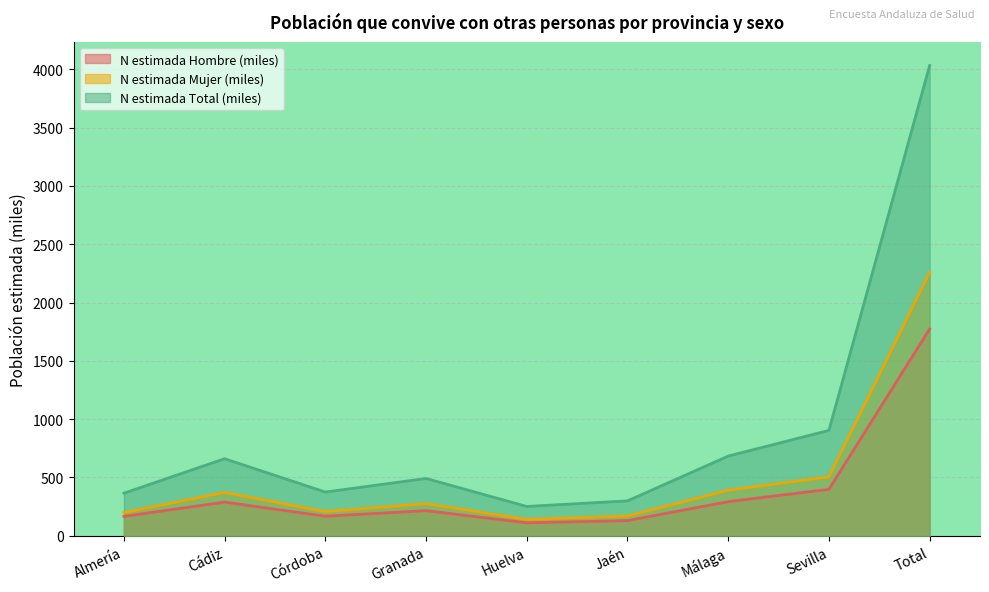

Reading right to left, list all the values displayed in this chart.

N estimada Hombre (miles): 1772.6	398.8	292.9	130.3	111.3	215.8	168.1	289.1	166.5
N estimada Mujer (miles): 2259.3	505.1	390.7	169.3	140.4	276.0	207.2	371.8	198.8
N estimada Total (miles): 4032.0	903.8	683.6	299.6	251.8	491.7	375.3	660.9	365.3